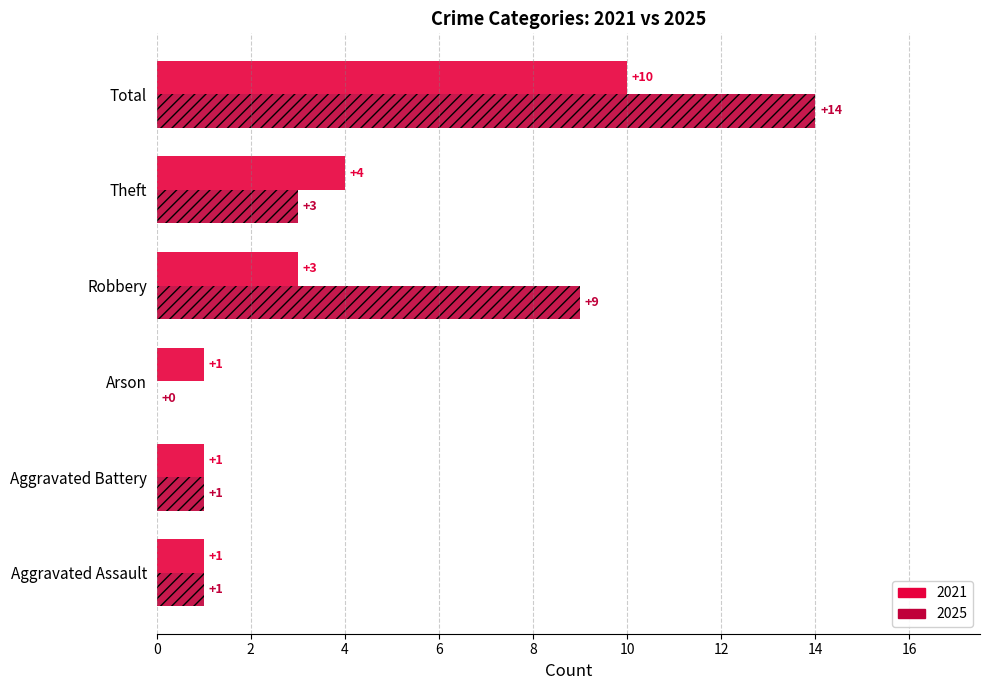

How many categories are shown in the chart?

6